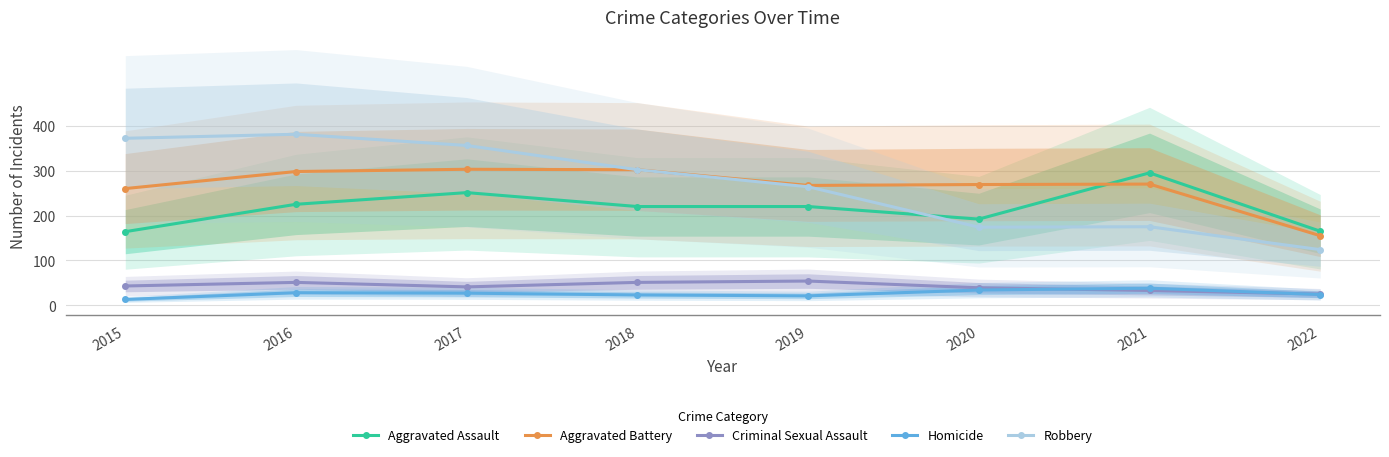

Between 2021 and 2017, which is larger?

2021